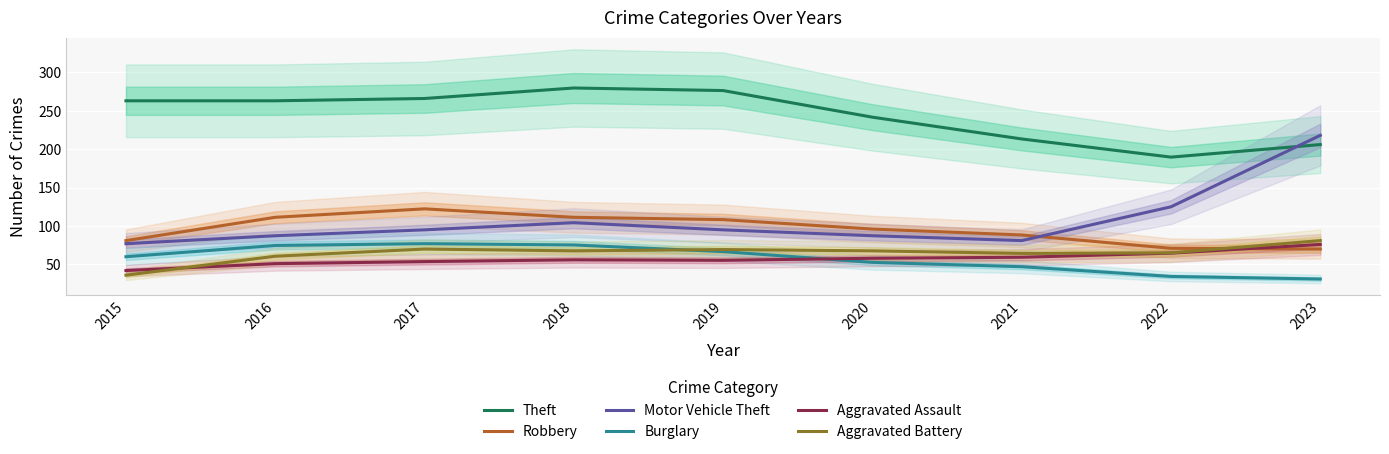

True or false: Motor Vehicle Theft and Burglary cross at least once.

False